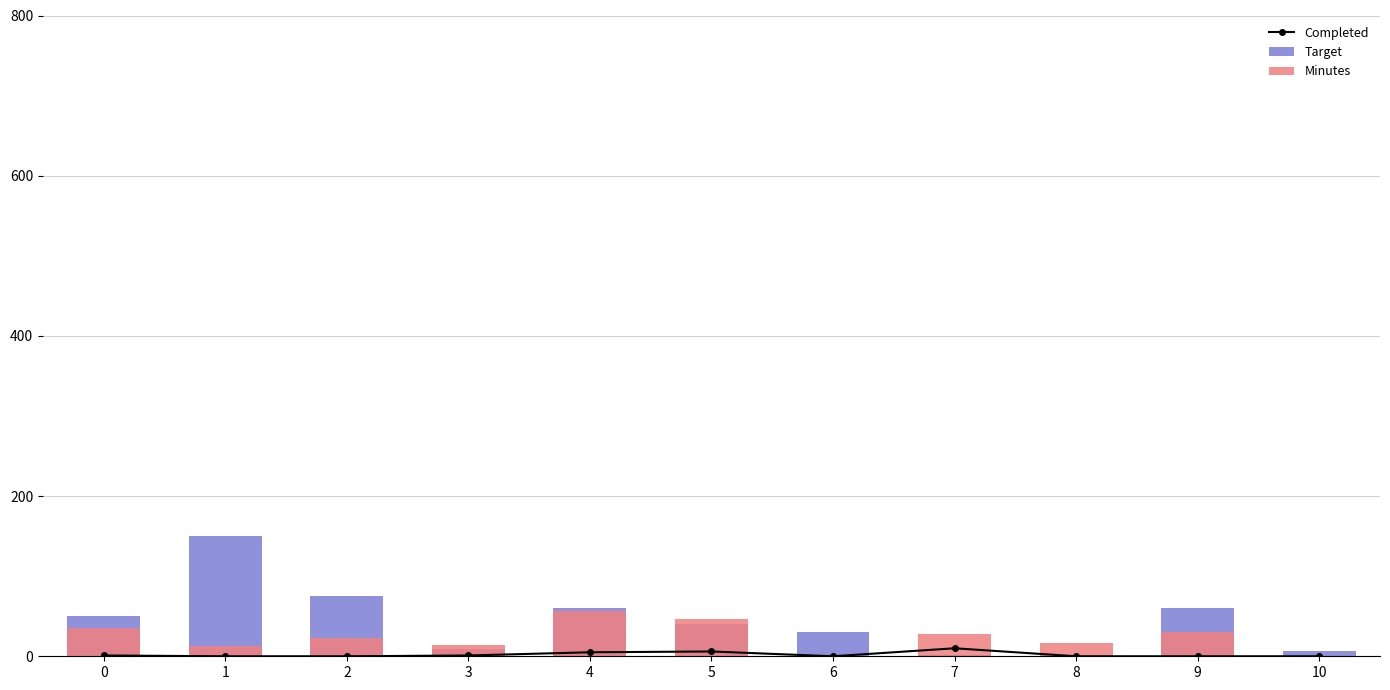

At which label does Minutes reach its peak?

4